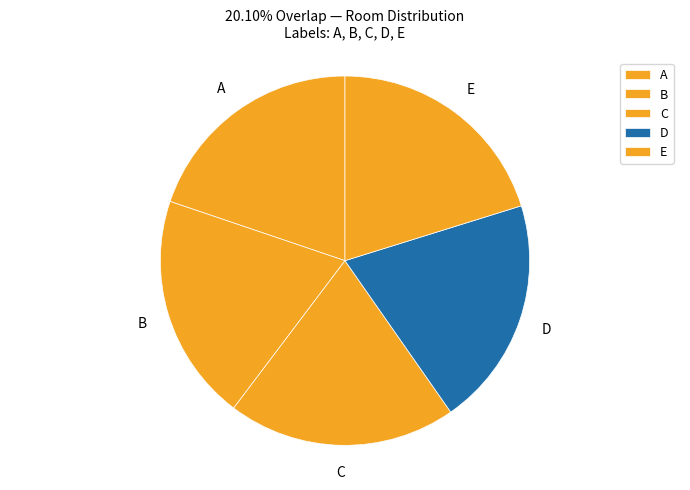

True or false: E accounts for 11% of the total.

False